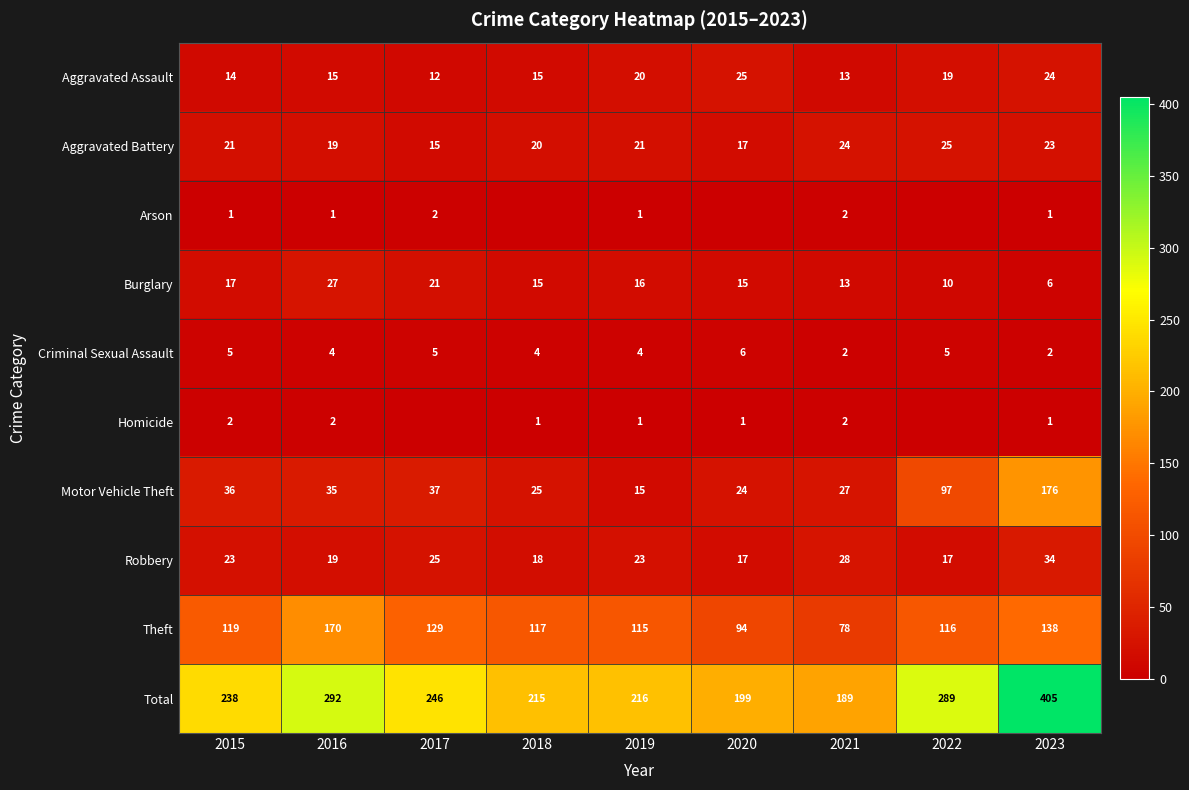

How many distinct data groups are displayed?

10